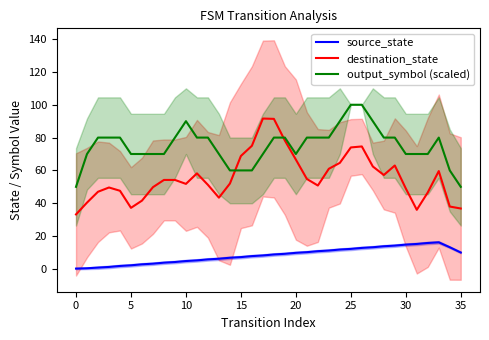

The source_state series shows 6.0 at 24. True or false?

False